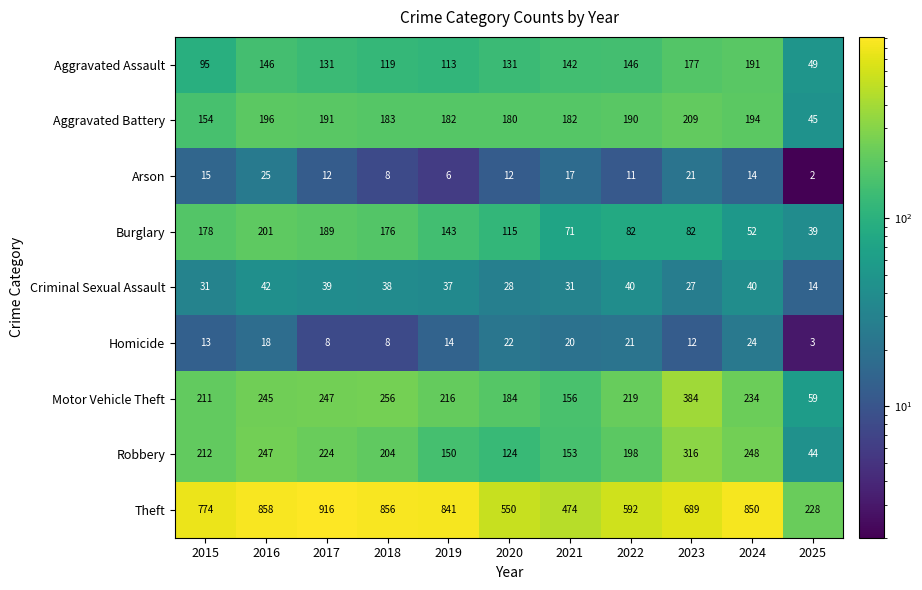

What is the maximum value shown in the chart?

916